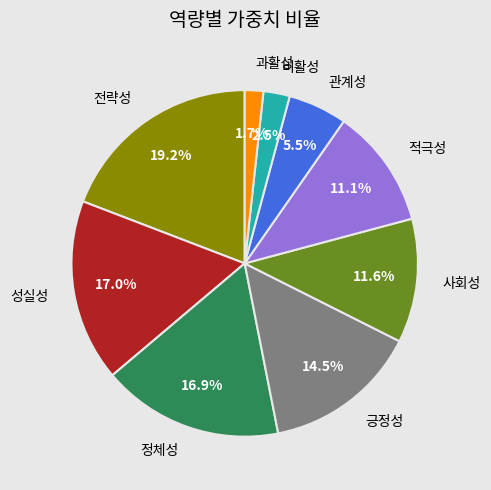

The 전략성 slice represents 13% of the pie. True or false?

False